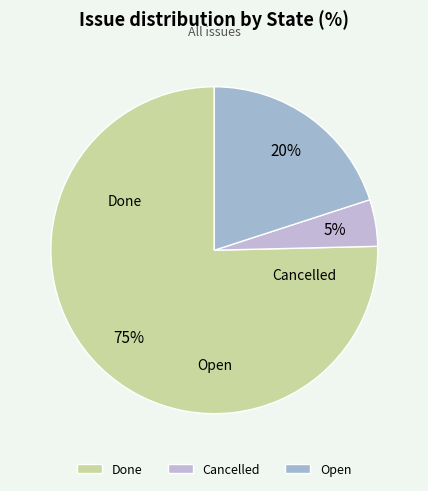

Which category has the smallest portion of the pie?

Cancelled